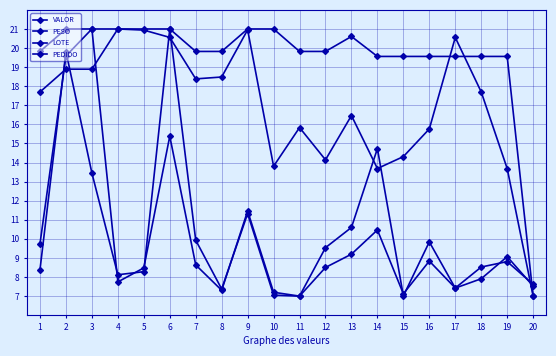

What is the value of the PEDIDO point at the 1st from the left?

17.7